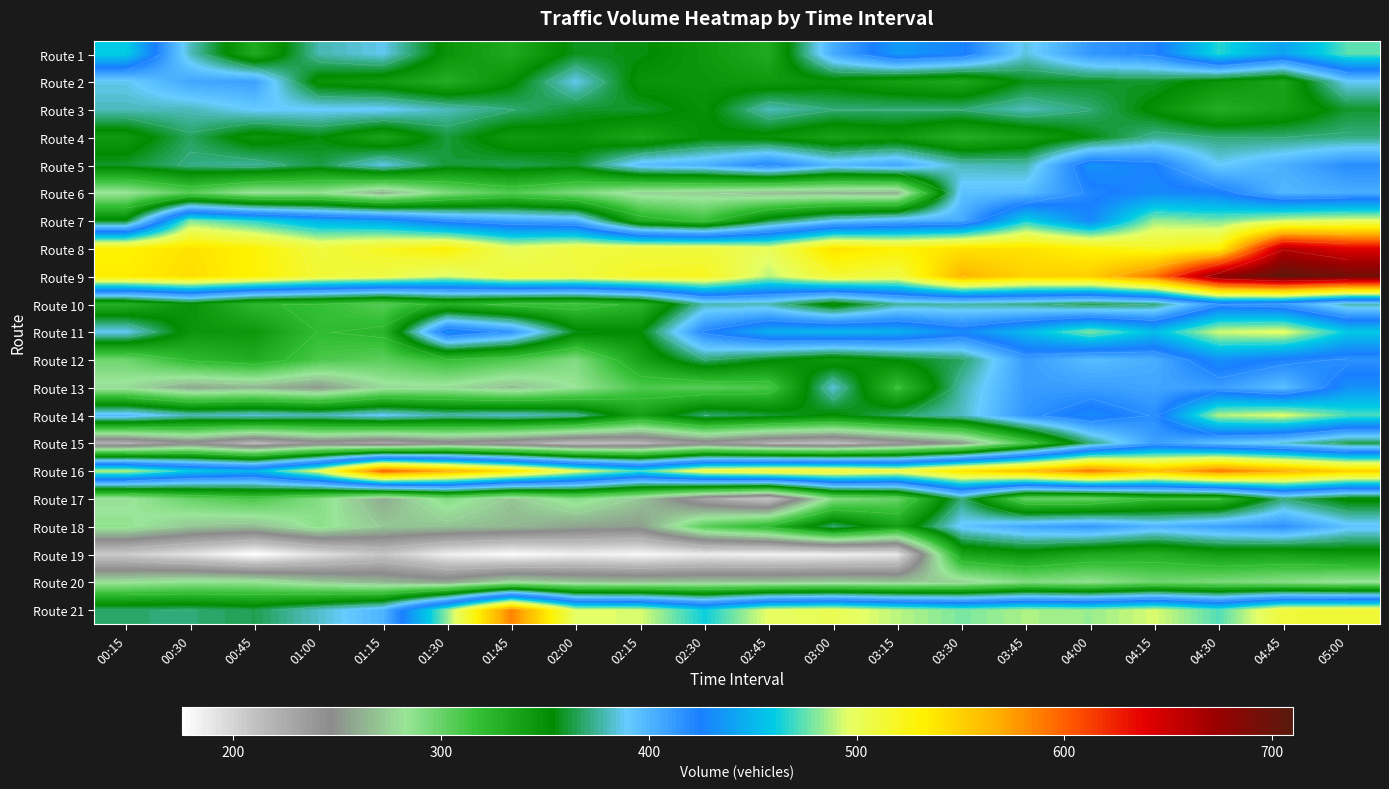

Is the value of Route 6 at 02:30 greater than the value of Route 4 at 05:00?

No